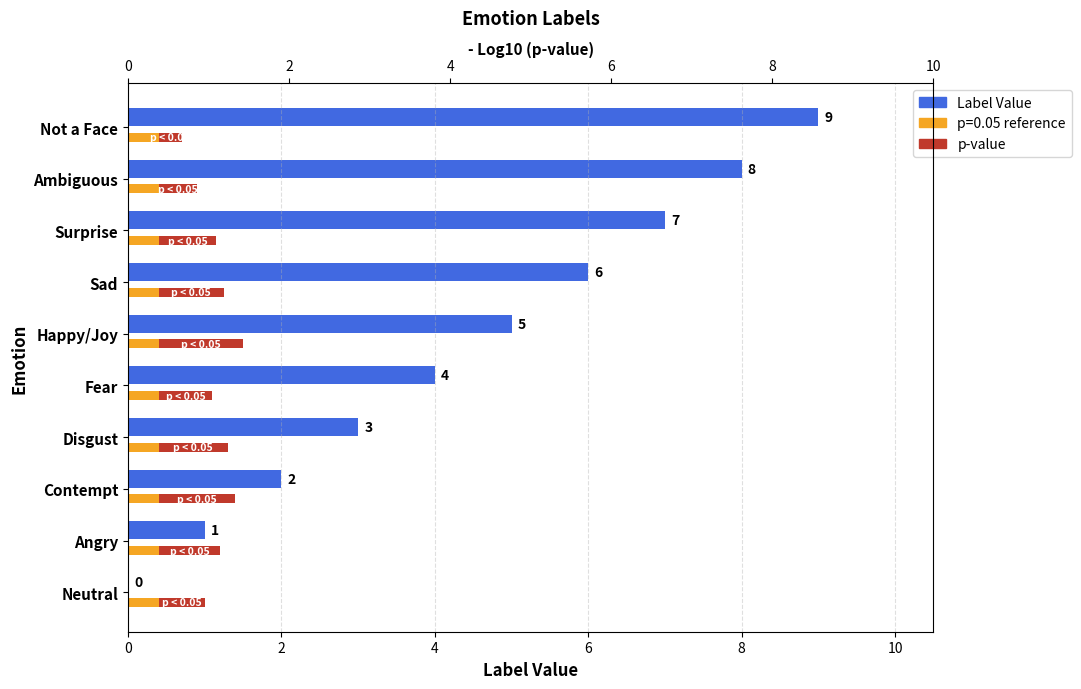

At how many categories does at least one series exceed 3?

6